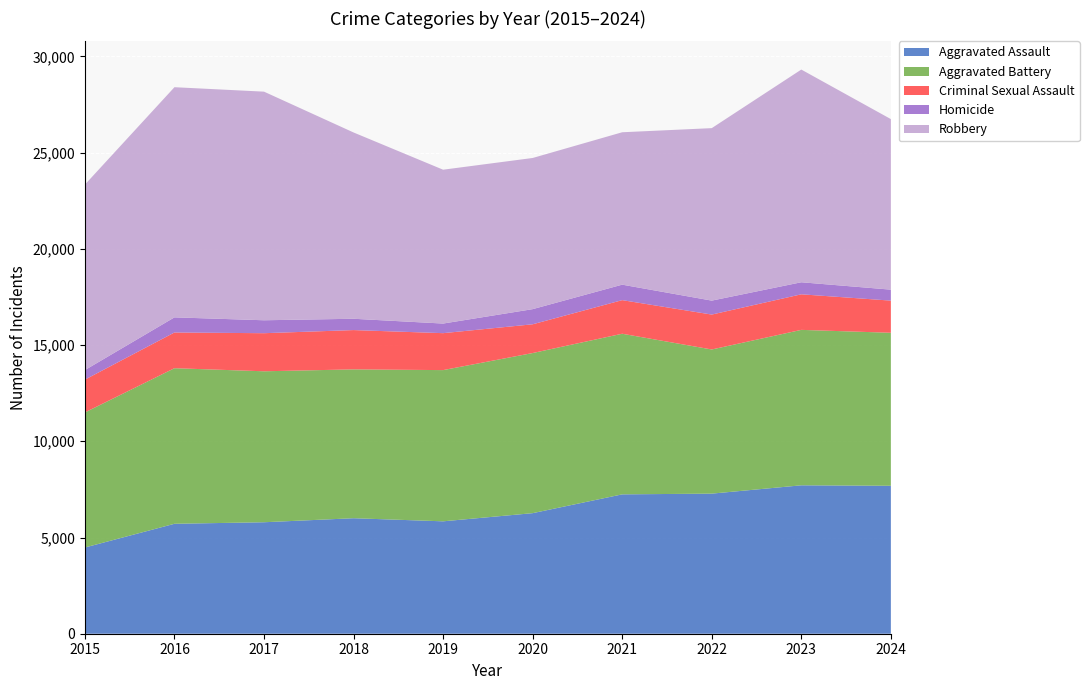

Reading left to right, list all the values displayed in this chart.

Aggravated Assault: 4480	5713	5793	6002	5841	6265	7242	7280	7712	7688
Aggravated Battery: 7019	8085	7845	7735	7858	8321	8347	7491	8078	7951
Criminal Sexual Assault: 1705	1856	1979	2042	1920	1494	1746	1814	1848	1671
Homicide: 496	786	672	588	499	787	804	725	626	570
Robbery: 9638	11960	11880	9681	7995	7855	7920	8963	11053	8863